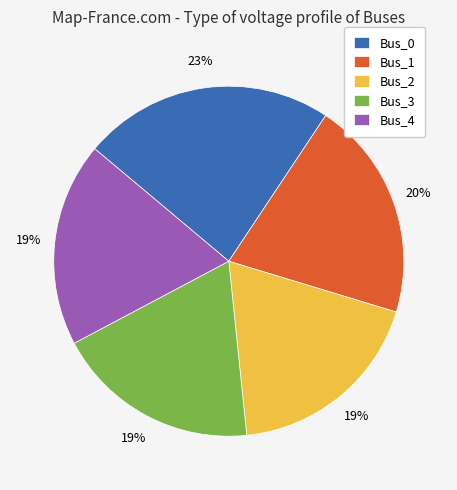

To the nearest percent, what percentage of the pie is Bus_1?

20%